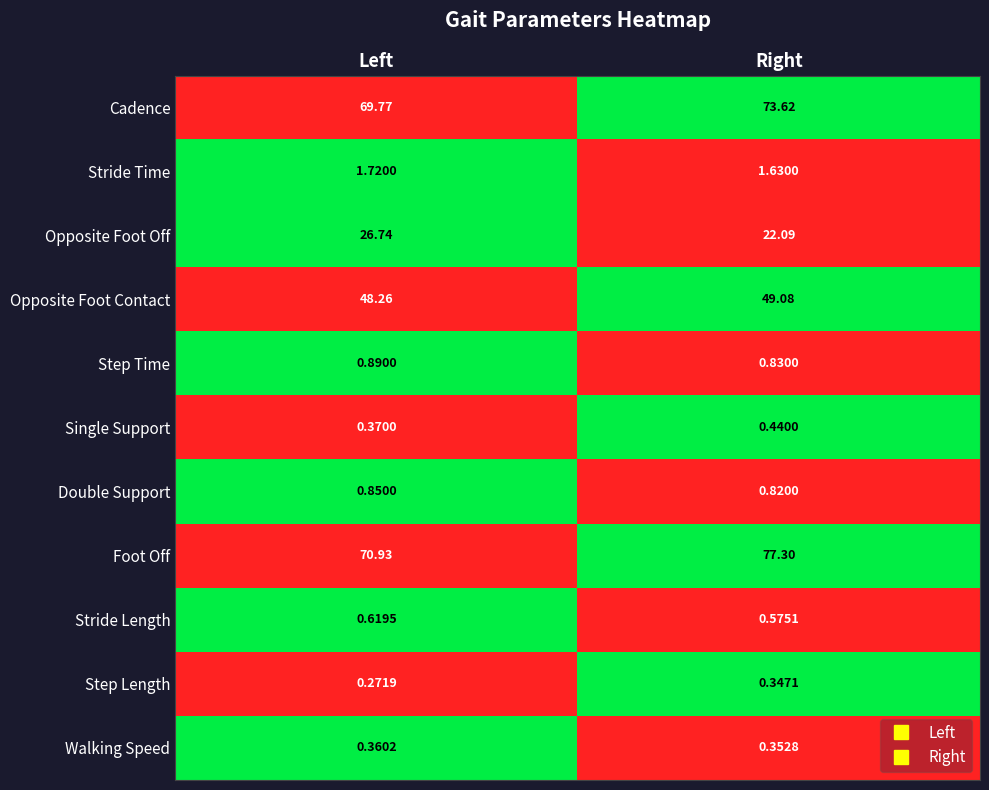

Which category has the lowest value across all series?

Left